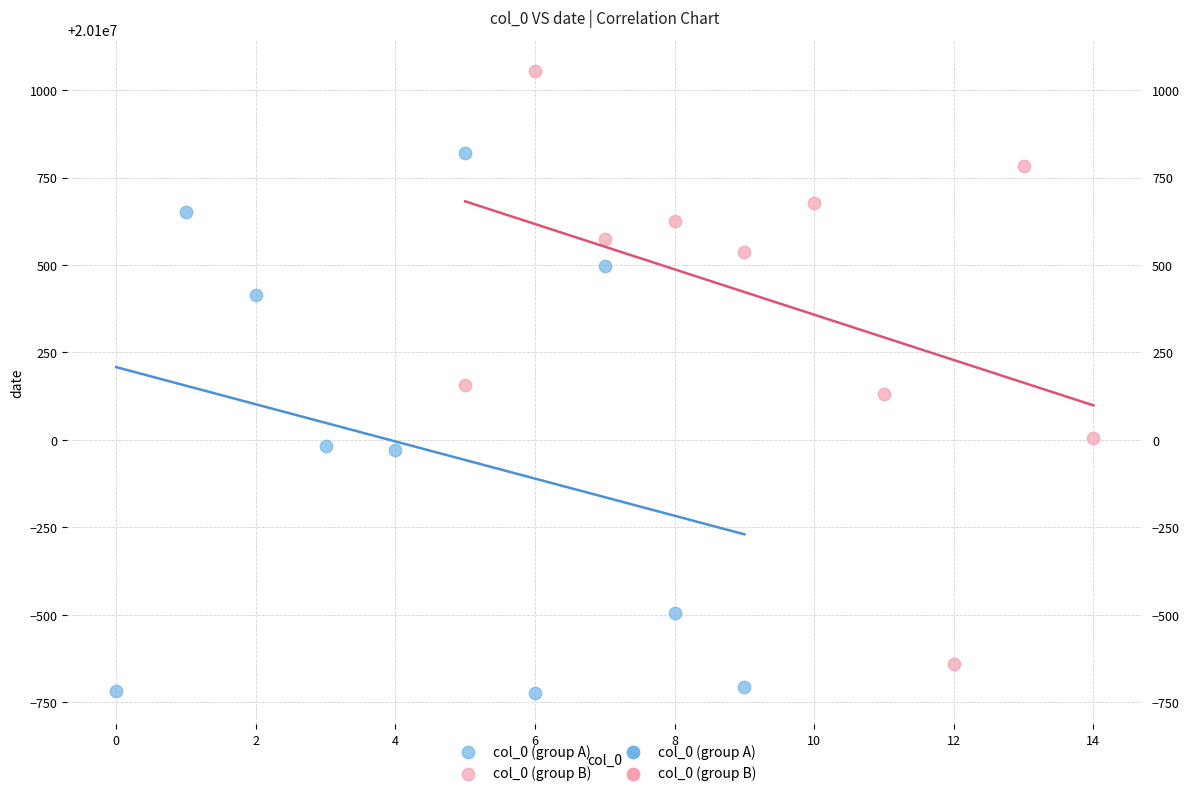

Which series reaches the maximum Y coordinate?

col_0 (group B)